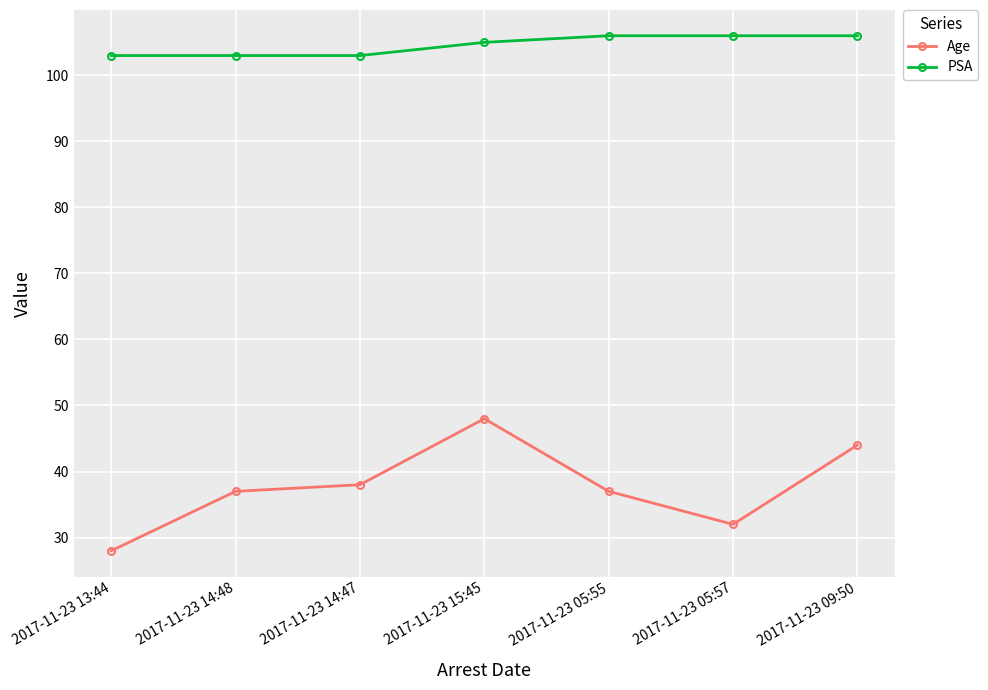

How many categories are shown in the chart?

7